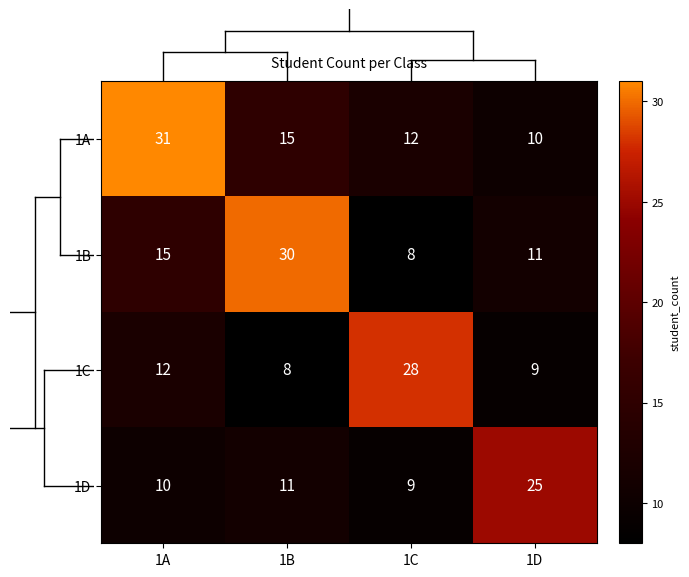

What is the sum of the 1B values at 1C and 1B?

38